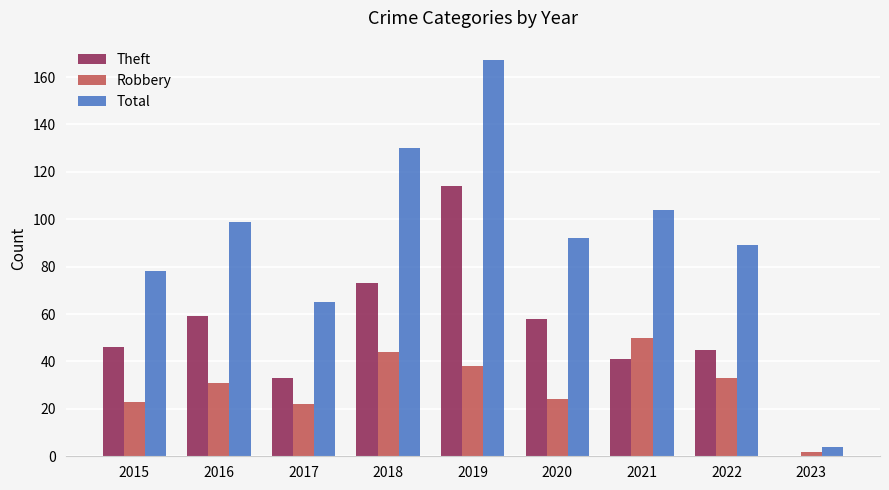

What value does the Theft series have at 2015, to the nearest 10?

50